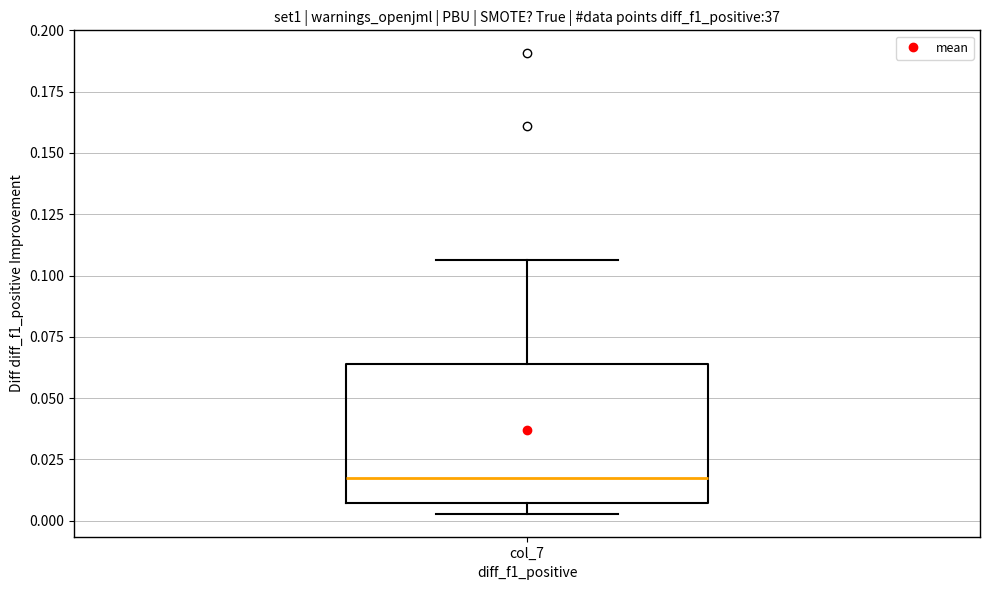

Read this box plot against the y-axis: the position of the median line, the range covered by the box, and the ends of both whiskers. The values are not printed on the chart, so give them approximately, as read against the axis.

median 0.015, box 0.005 to 0.065, whiskers 0.005 (just below the box's lower edge) to 0.105